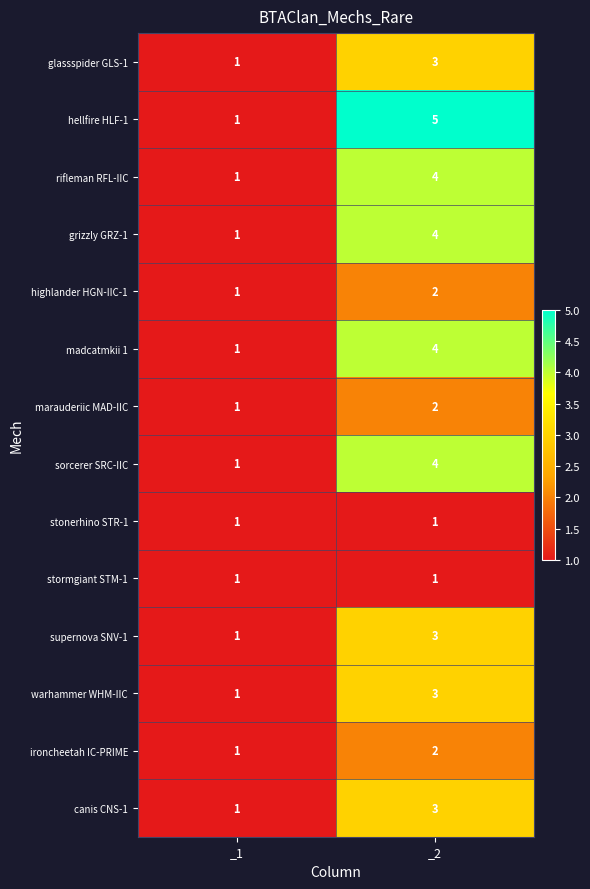

What is the sum of the sorcerer SRC-IIC values at _1 and _2?

5